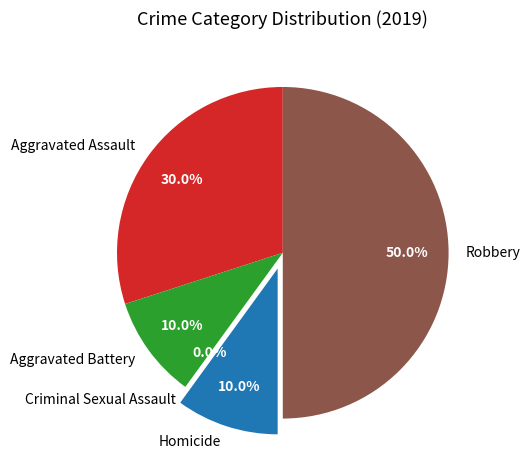

Does Aggravated Battery account for over 50% of the chart?

No